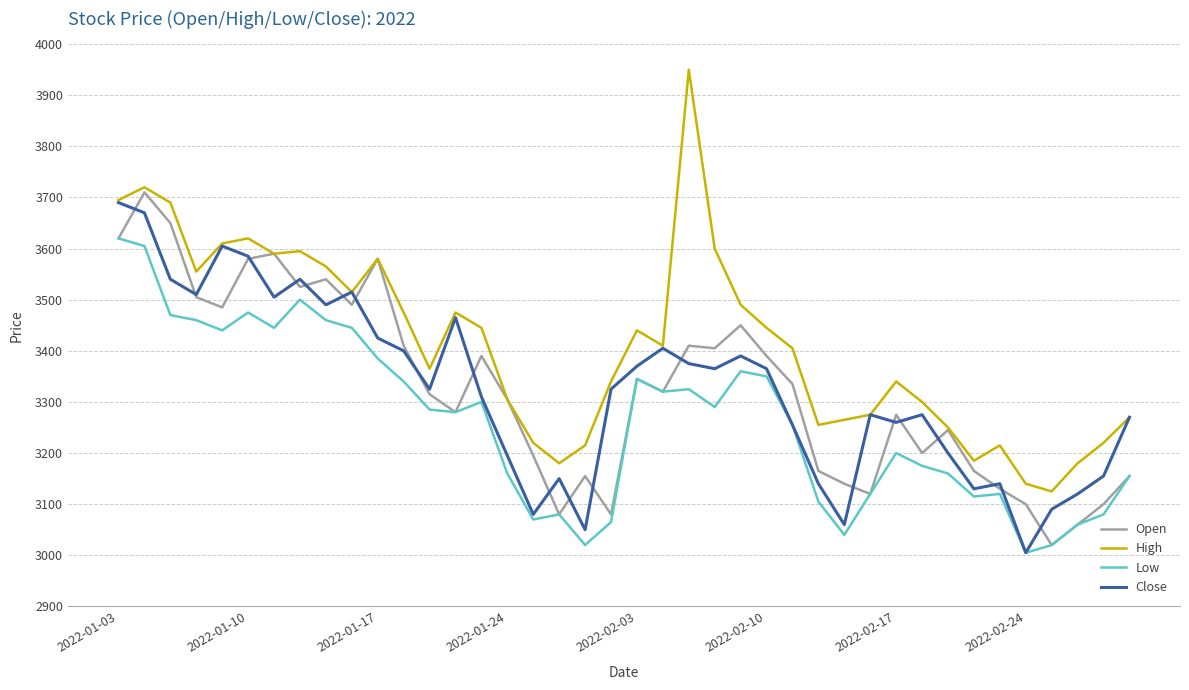

What is the greatest value displayed?

3950